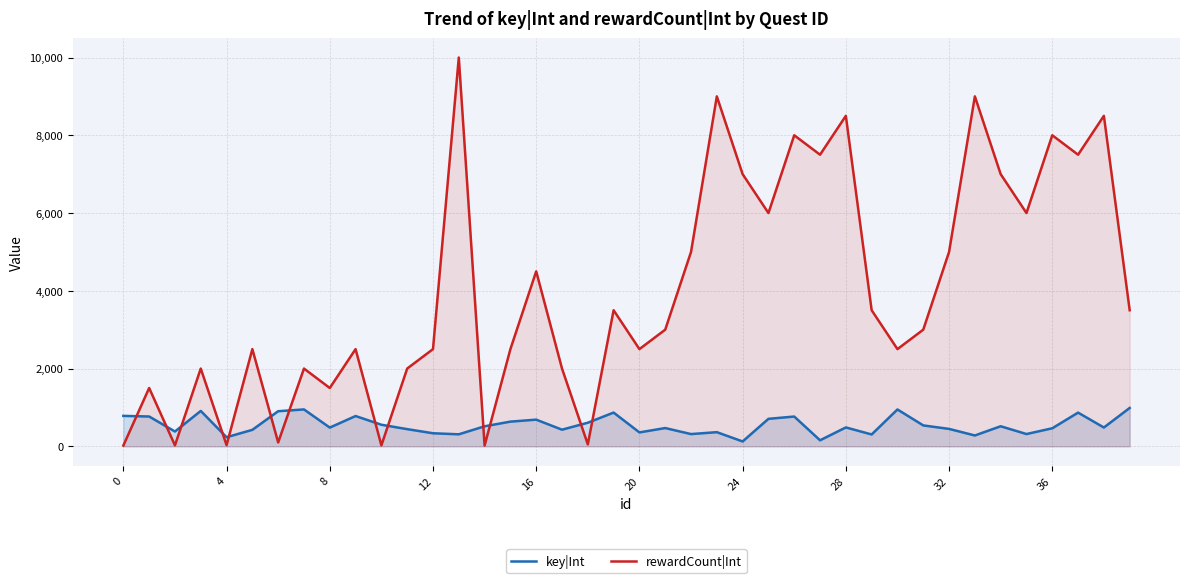

What are all the series names shown in the legend?

key|Int, rewardCount|Int